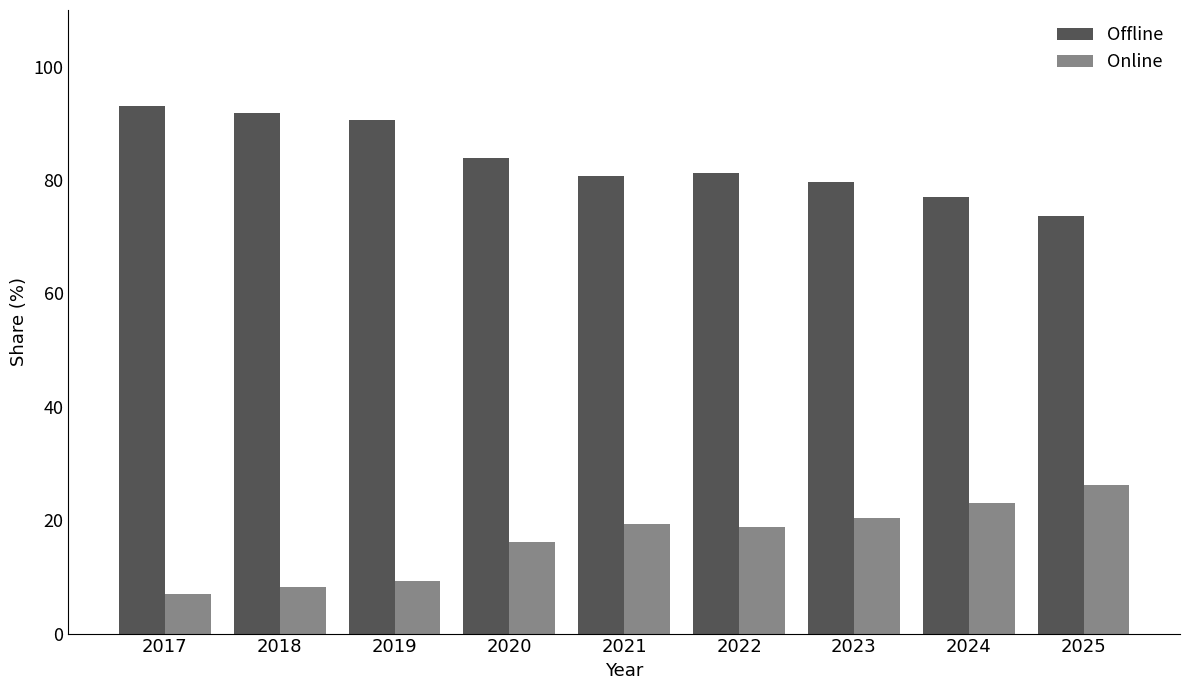

What is the spread (max minus min) of values at 2018?

83.6